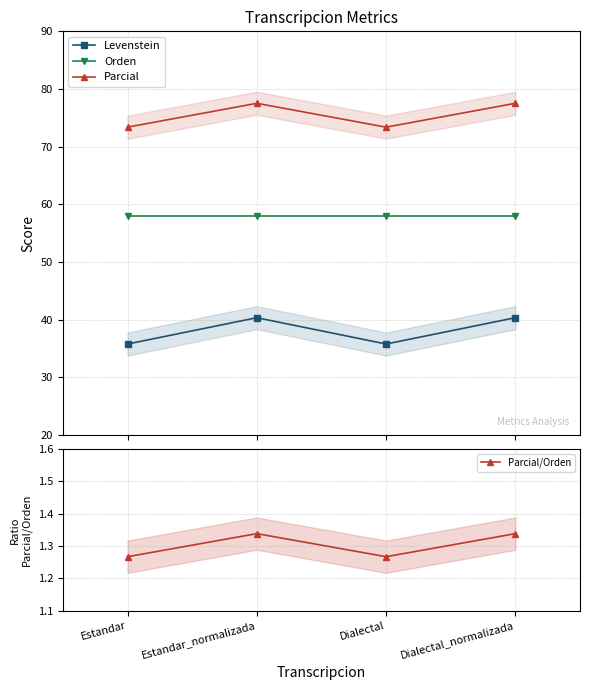

Is it true that Orden equals 35.6 at Estandar?

False